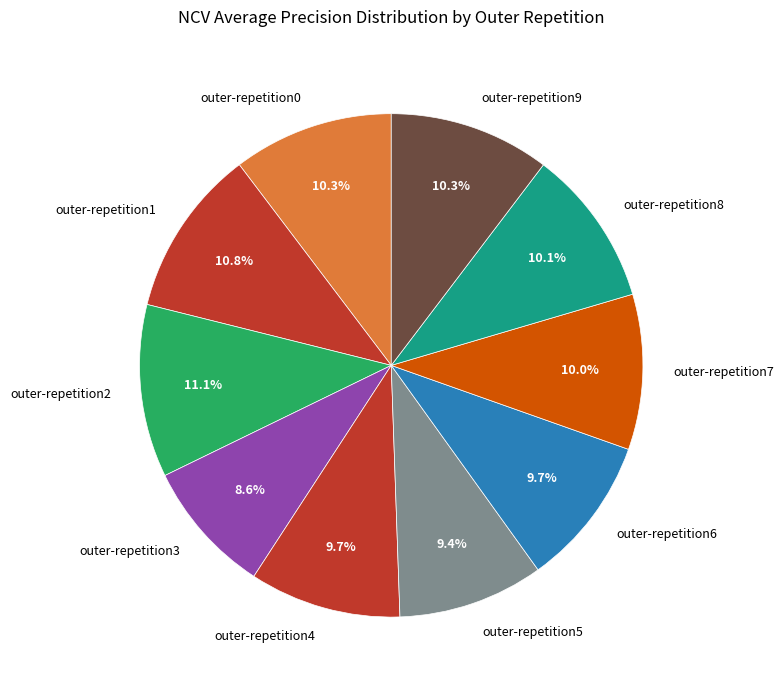

Between outer-repetition3 and outer-repetition4, which is larger?

outer-repetition4